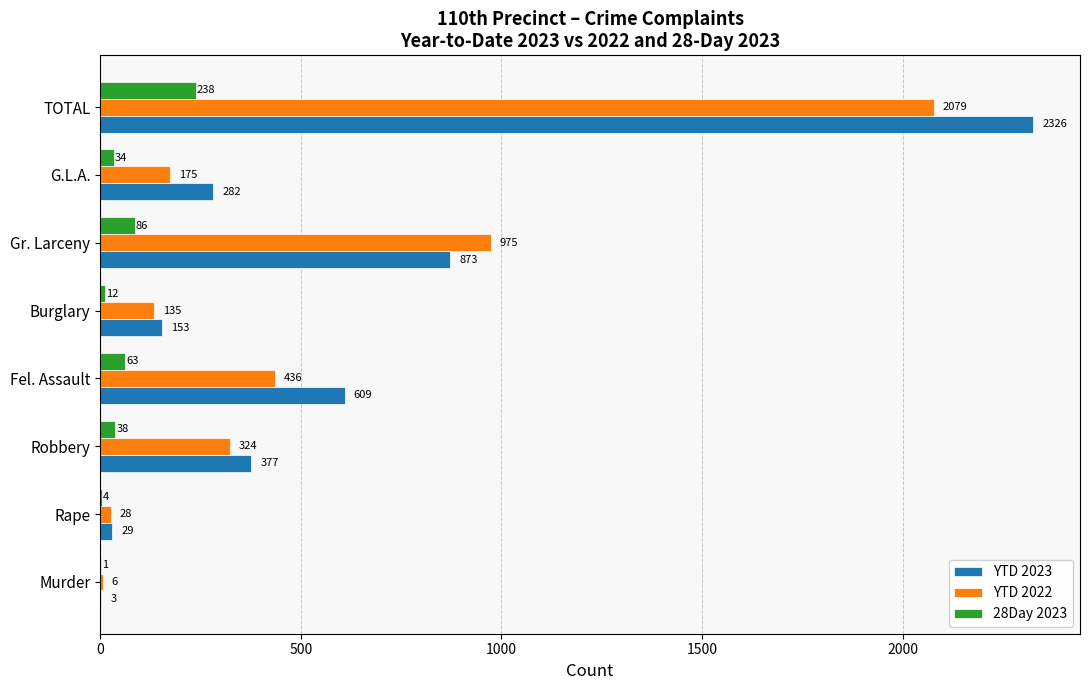

True or false: YTD 2022 has a value of 975 at Gr. Larceny.

True